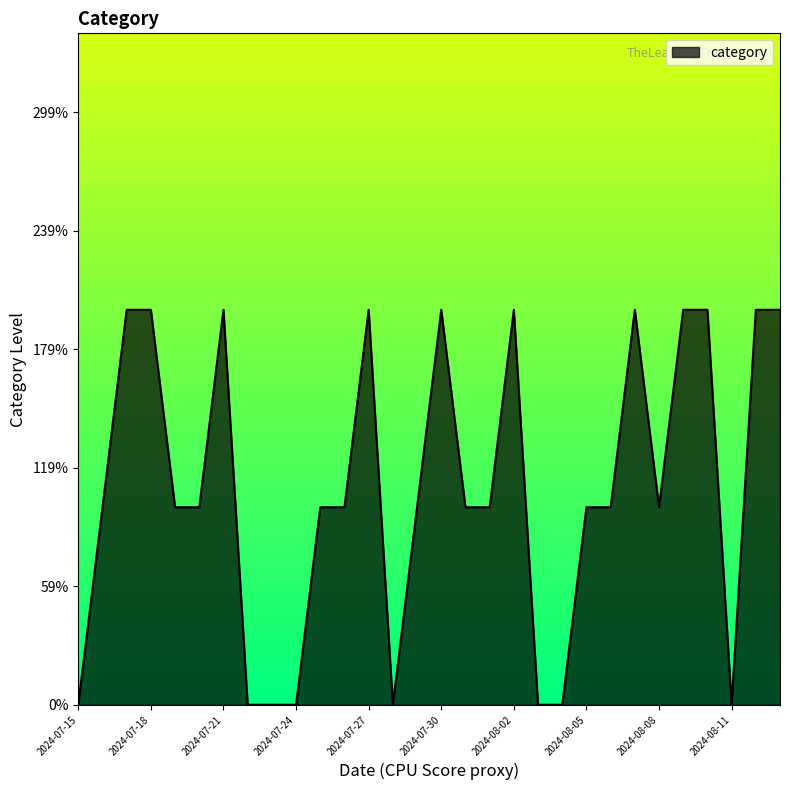

What is the difference between the second highest and minimum values?

1.0